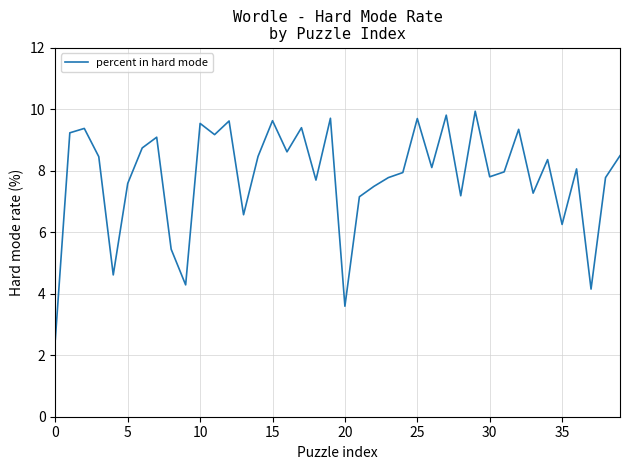

What is the difference between the maximum and minimum values?

7.4